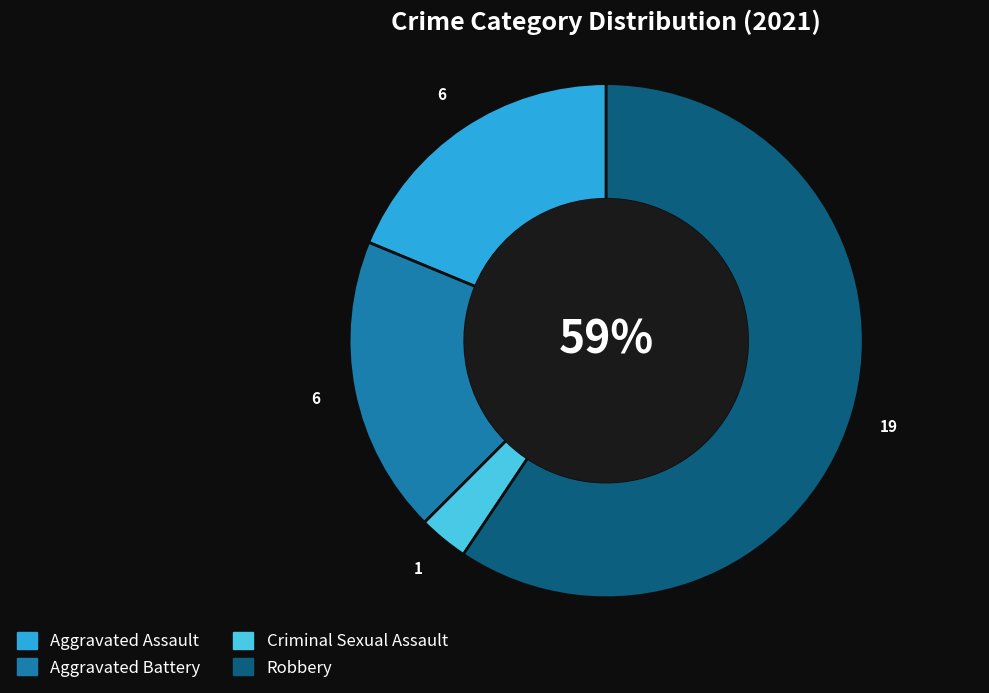

Which category has the biggest portion of the pie?

Robbery